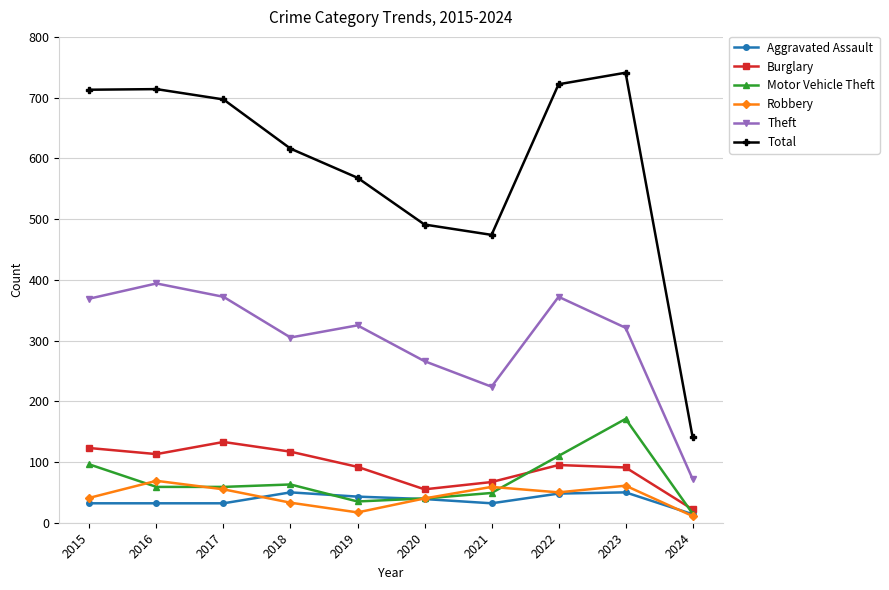

List the series in order of their peak value, highest first.

Total, Theft, Motor Vehicle Theft, Burglary, Robbery, Aggravated Assault